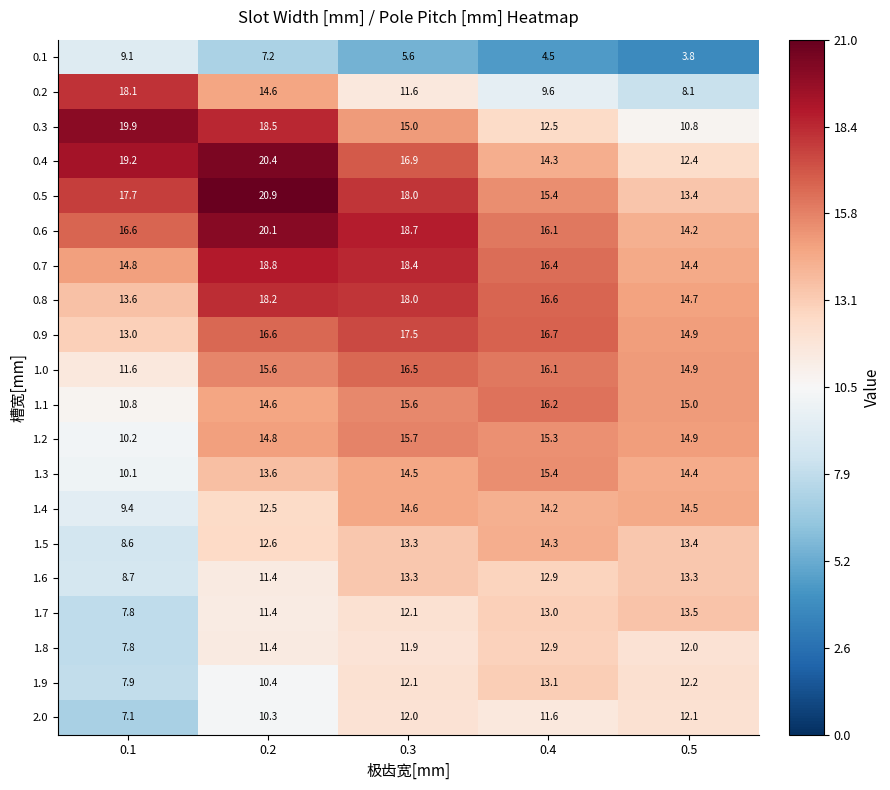

What is the maximum value for 0.3?

19.9